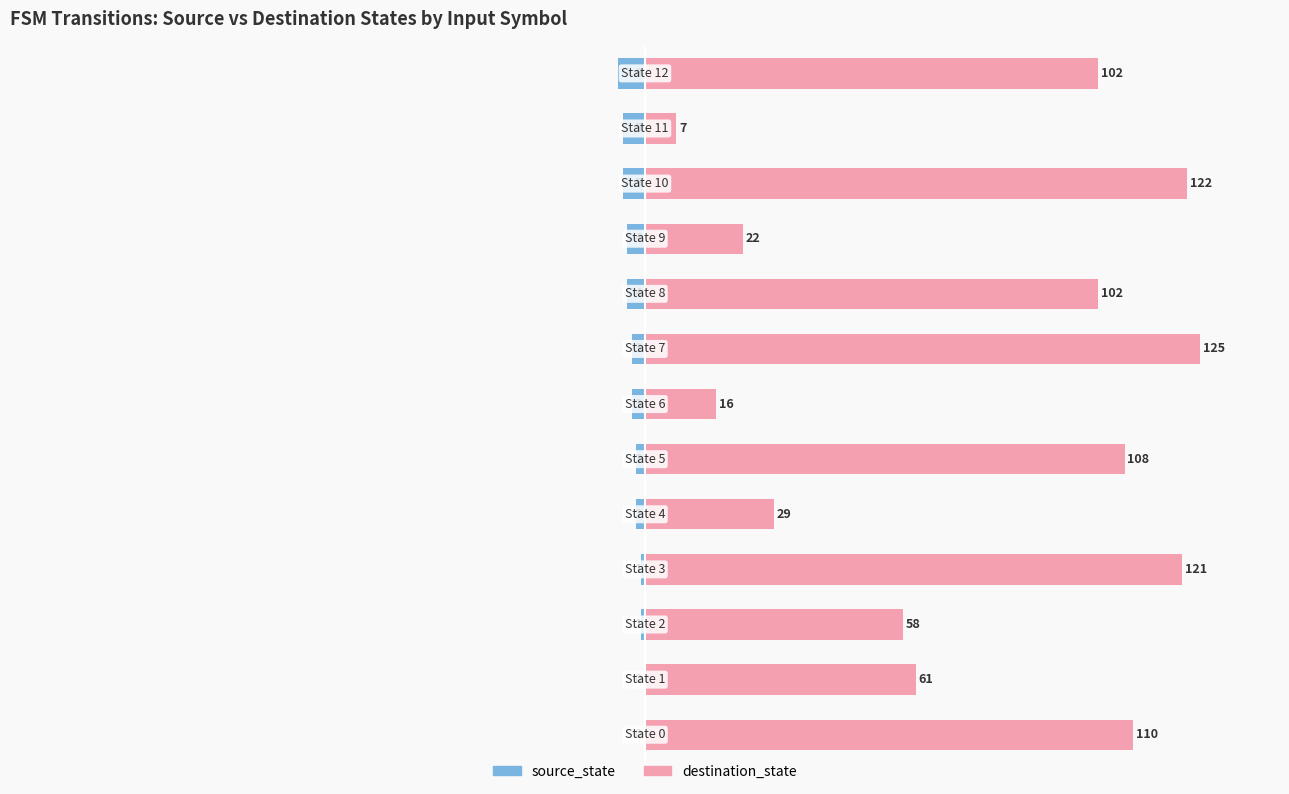

Where is source_state nearest to the value -2?

6